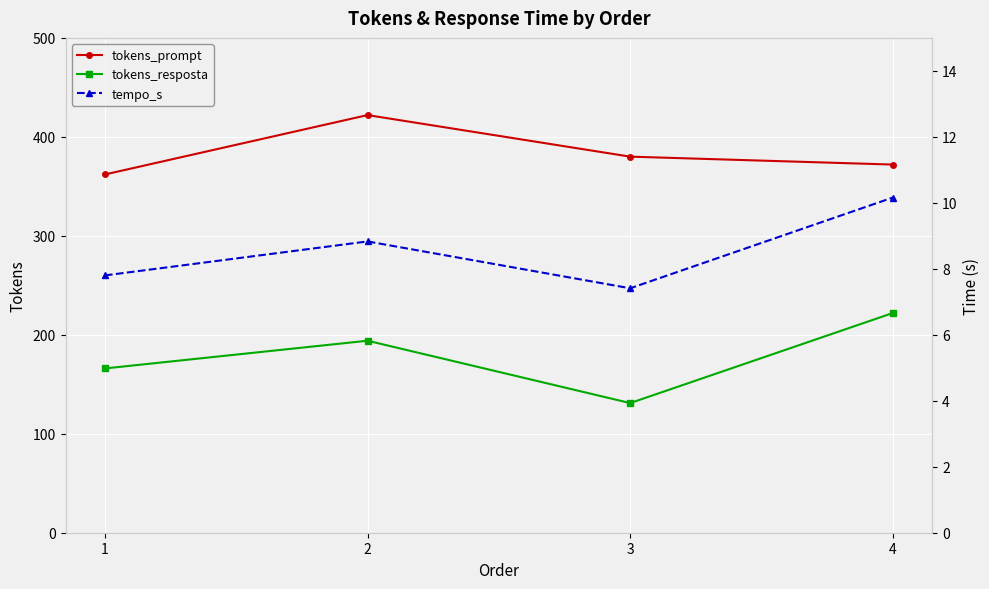

What are all the series names shown in the legend?

tokens_prompt, tokens_resposta, tempo_s